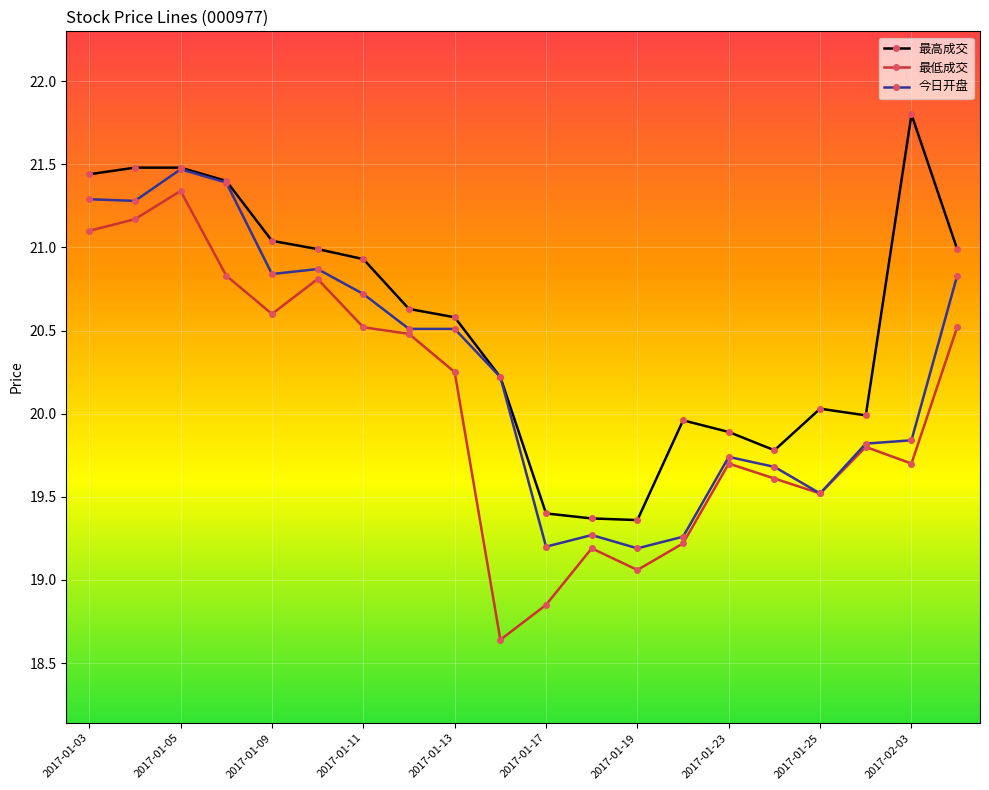

True or false: 最高成交 has more than 1 points higher than both neighbors.

True